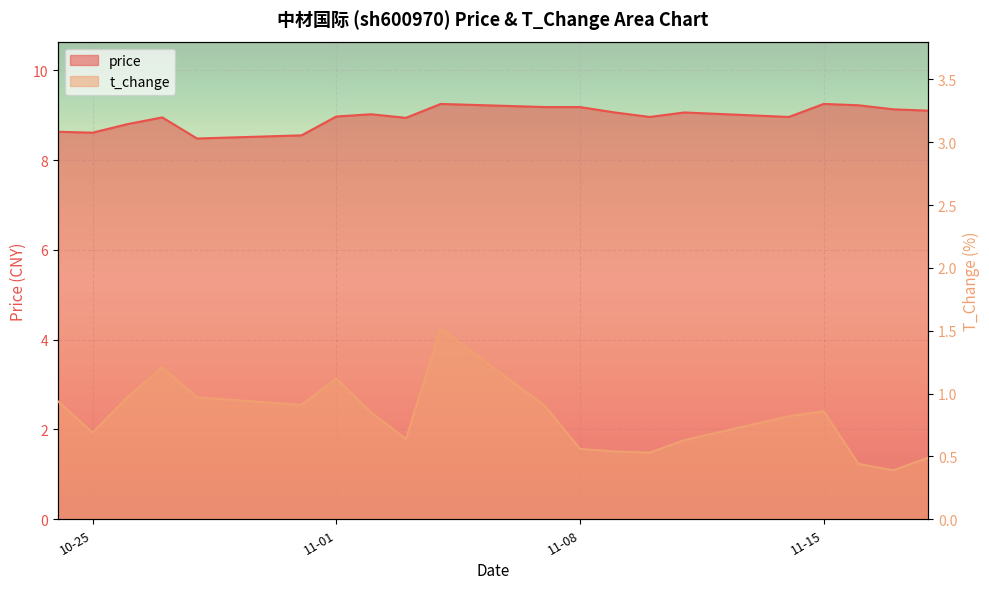

What is the label of the 14th point from the left?

2022-11-10